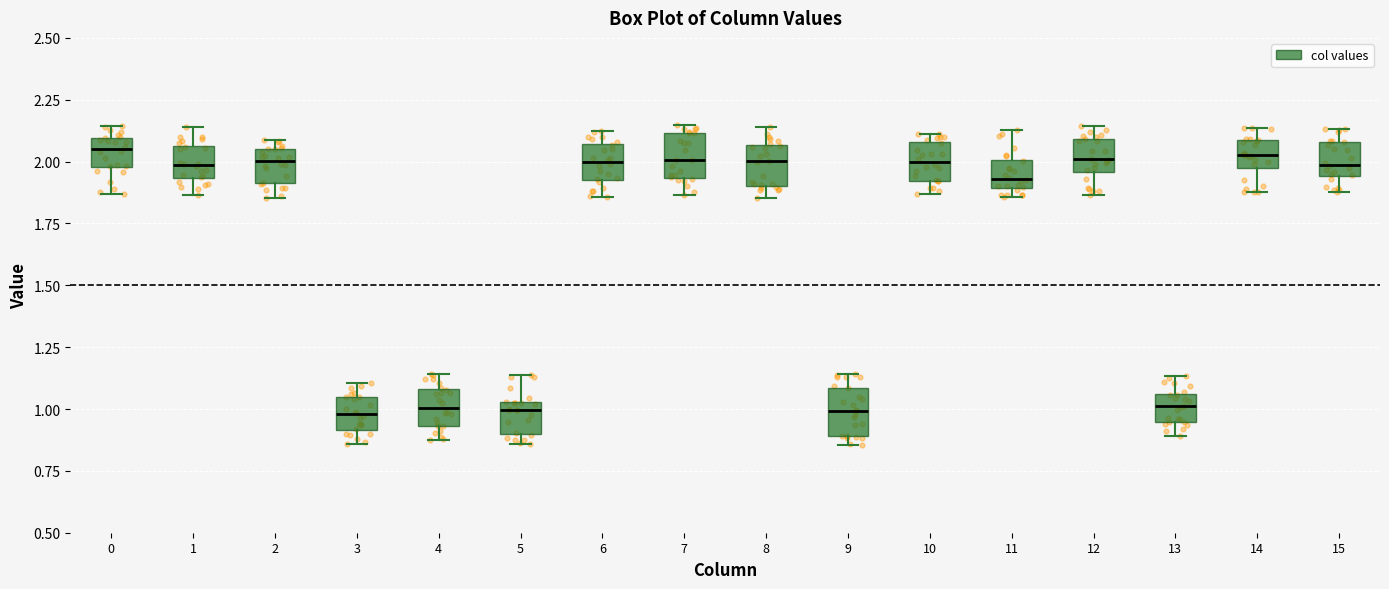

Reading left to right, read every box against the y-axis: the position of its median line, the range the box covers, and the ends of its whiskers. The values are not printed on the chart, so give them approximately, as read against the axis.

0: median 2.05, box 2.00 to 2.10, whiskers 1.85 to 2.15
1: median 2.00, box 1.95 to 2.05, whiskers 1.85 to 2.15
2: median 2.00, box 1.90 to 2.05, whiskers 1.85 to 2.10
3: median 1.00, box 0.90 to 1.05, whiskers 0.85 to 1.10
4: median 1.00, box 0.95 to 1.10, whiskers 0.90 to 1.15
5: median 1.00, box 0.90 to 1.05, whiskers 0.85 to 1.15
6: median 2.00, box 1.95 to 2.05, whiskers 1.85 to 2.10
7: median 2.00, box 1.95 to 2.10, whiskers 1.85 to 2.15
8: median 2.00, box 1.90 to 2.05, whiskers 1.85 to 2.15
9: median 1.00, box 0.90 to 1.10, whiskers 0.85 to 1.15
10: median 2.00, box 1.90 to 2.10, whiskers 1.85 to 2.10 (just above the box's upper edge)
11: median 1.95, box 1.90 to 2.00, whiskers 1.85 to 2.15
12: median 2.00, box 1.95 to 2.10, whiskers 1.85 to 2.15
13: median 1.00, box 0.95 to 1.05, whiskers 0.90 to 1.15
14: median 2.05, box 1.95 to 2.10, whiskers 1.90 to 2.15
15: median 2.00, box 1.95 to 2.10, whiskers 1.90 to 2.15